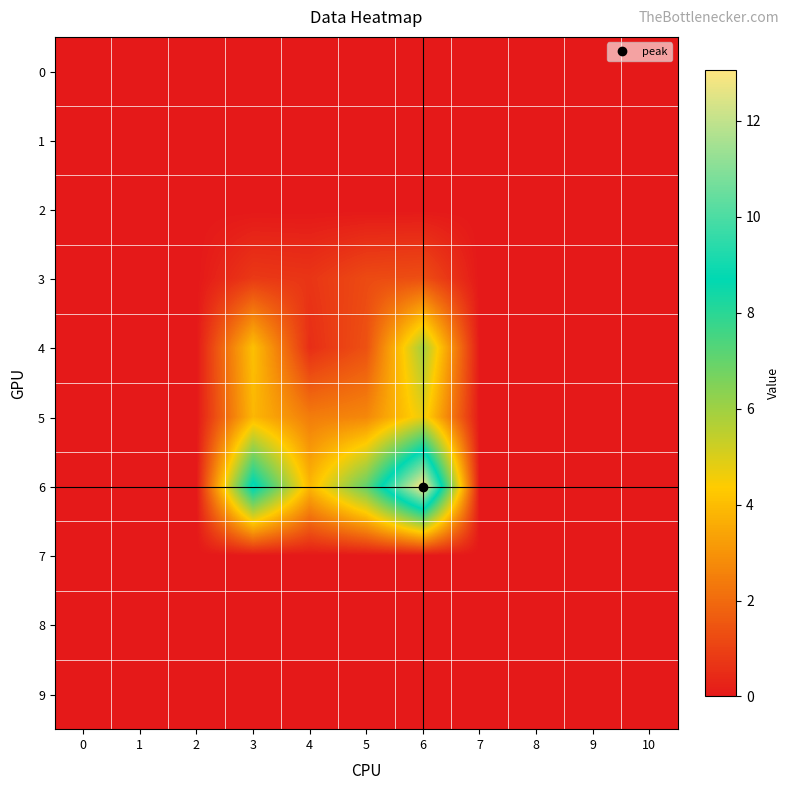

Reading left to right, transcribe all the data shown in this chart.

0: 0=0.0	1=0.0	2=0.0	3=0.0	4=0.0	5=0.0	6=0.0	7=0.0	8=0.0	9=0.0	10=0.0
1: 0=0.0	1=0.0	2=0.0	3=0.0	4=0.0	5=0.0	6=0.0	7=0.0	8=0.0	9=0.0	10=0.0
2: 0=0.0	1=0.0	2=0.0	3=0.0	4=0.0	5=0.0	6=0.0	7=0.0	8=0.0	9=0.0	10=0.0
3: 0=0.0	1=0.0	2=0.0	3=0.8	4=0.7	5=1.2	6=1.3	7=0.0	8=0.0	9=0.0	10=0.0
4: 0=0.0	1=0.0	2=0.0	3=4.1	4=0.5	5=1.4	6=5.9	7=0.0	8=0.0	9=0.0	10=0.0
5: 0=0.0	1=0.0	2=0.0	3=3.9	4=2.4	5=2.7	6=4.7	7=0.0	8=0.0	9=0.0	10=0.0
6: 0=0.0	1=0.0	2=0.0	3=9.0	4=3.9	5=7.0	6=13.1	7=0.0	8=0.0	9=0.0	10=0.0
7: 0=0.0	1=0.0	2=0.0	3=0.0	4=0.0	5=0.0	6=0.0	7=0.0	8=0.0	9=0.0	10=0.0
8: 0=0.0	1=0.0	2=0.0	3=0.0	4=0.0	5=0.0	6=0.0	7=0.0	8=0.0	9=0.0	10=0.0
9: 0=0.0	1=0.0	2=0.0	3=0.0	4=0.0	5=0.0	6=0.0	7=0.0	8=0.0	9=0.0	10=0.0